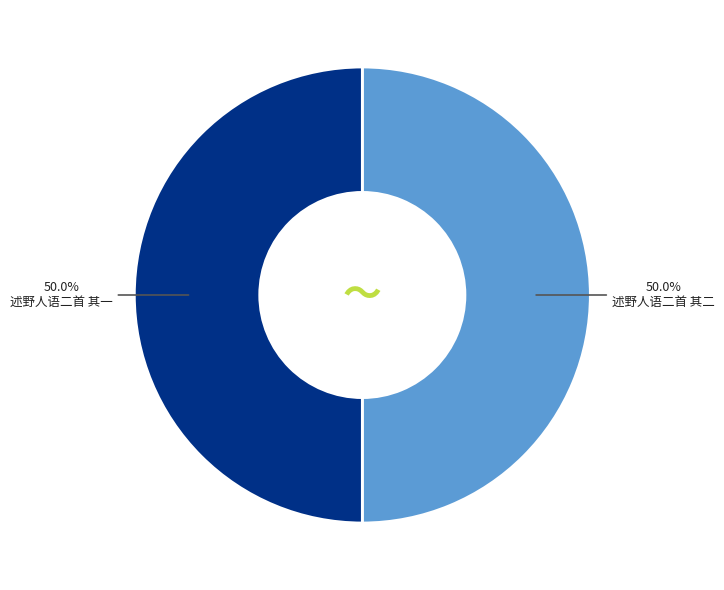

What percentage do 述野人语二首 其一 and 述野人语二首 其二 together represent?

100.0%